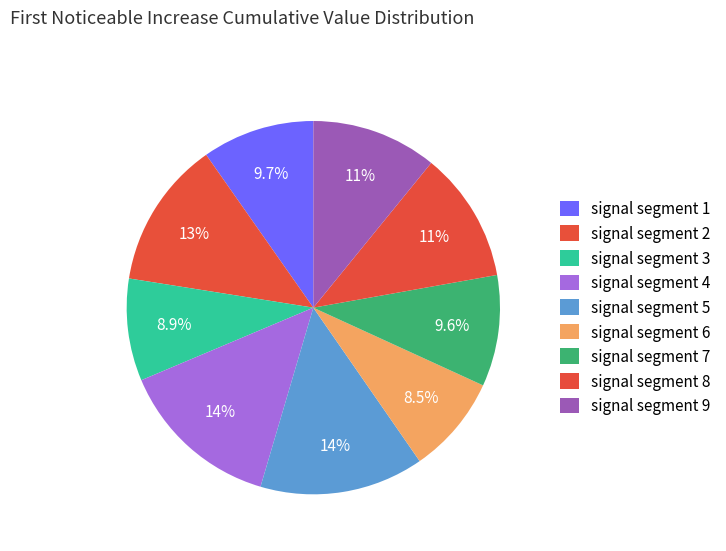

To the nearest percent, what percentage of the pie is signal segment 4?

14%